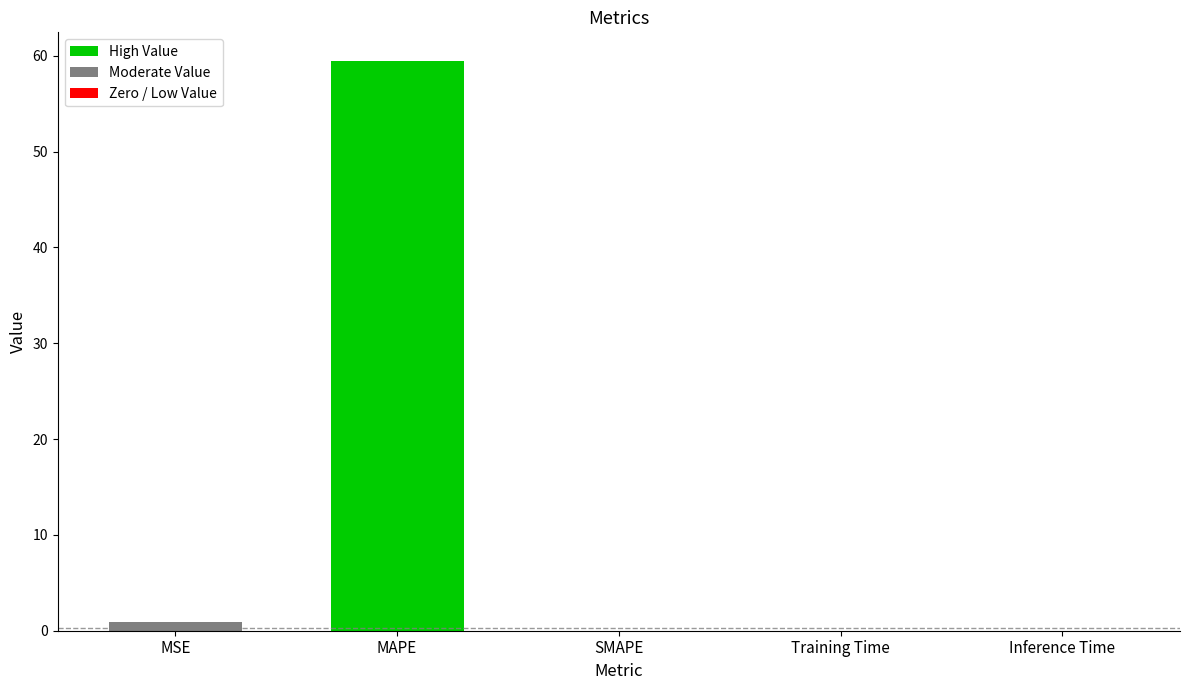

What is the sum of all values?

60.3